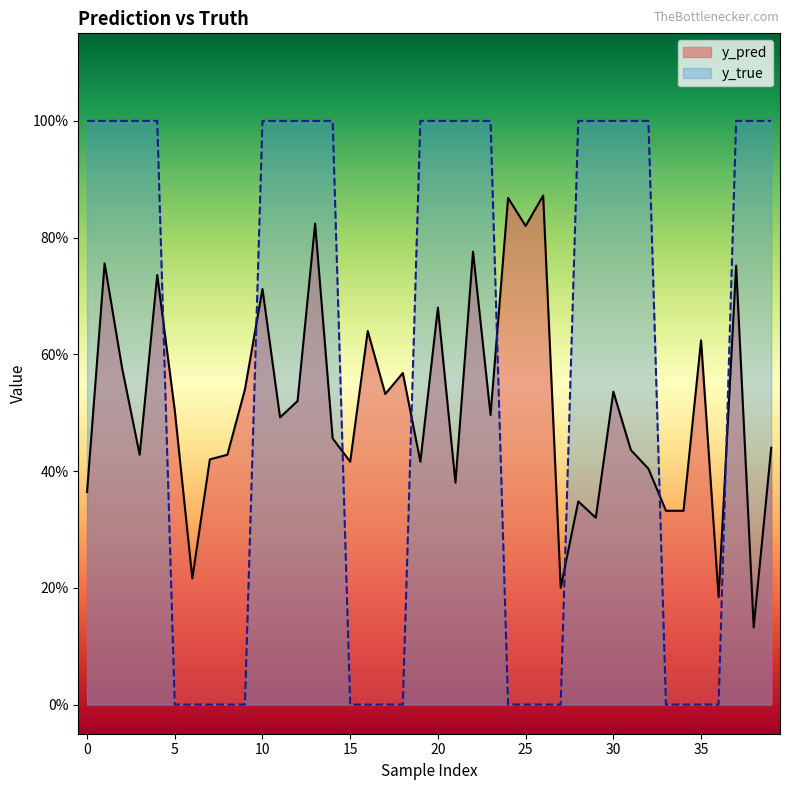

In y_pred, how many points are lower than both neighbors (excluding endpoints)?

13